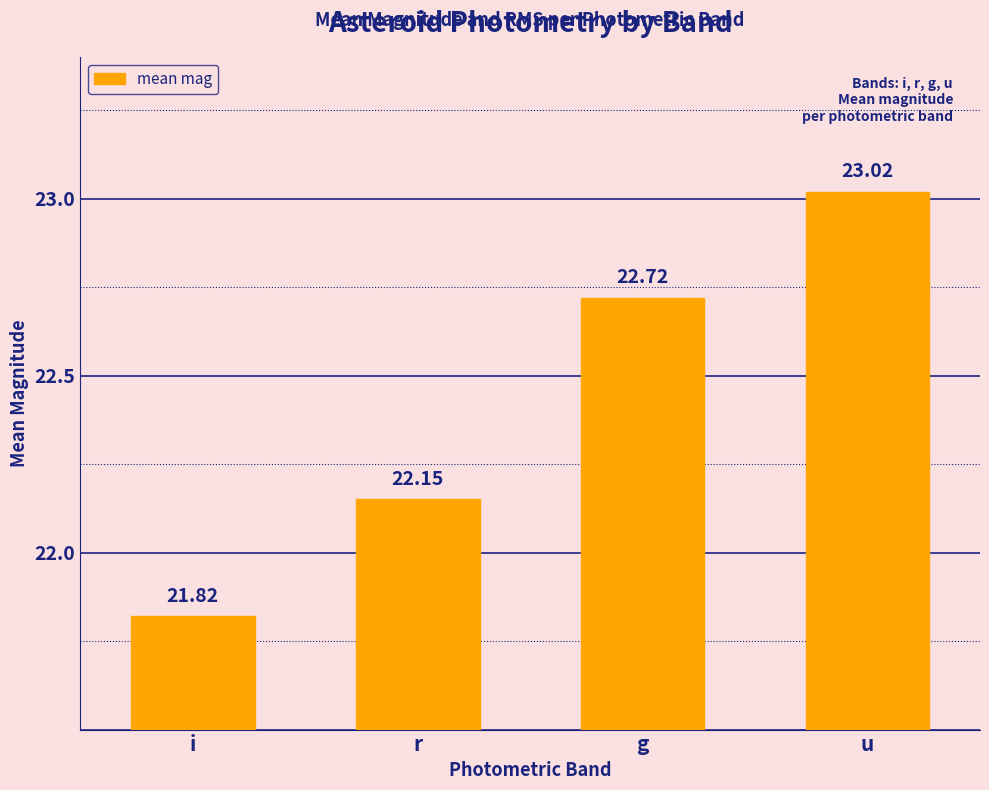

The chart shows a value of 12.9 at u. True or false?

False